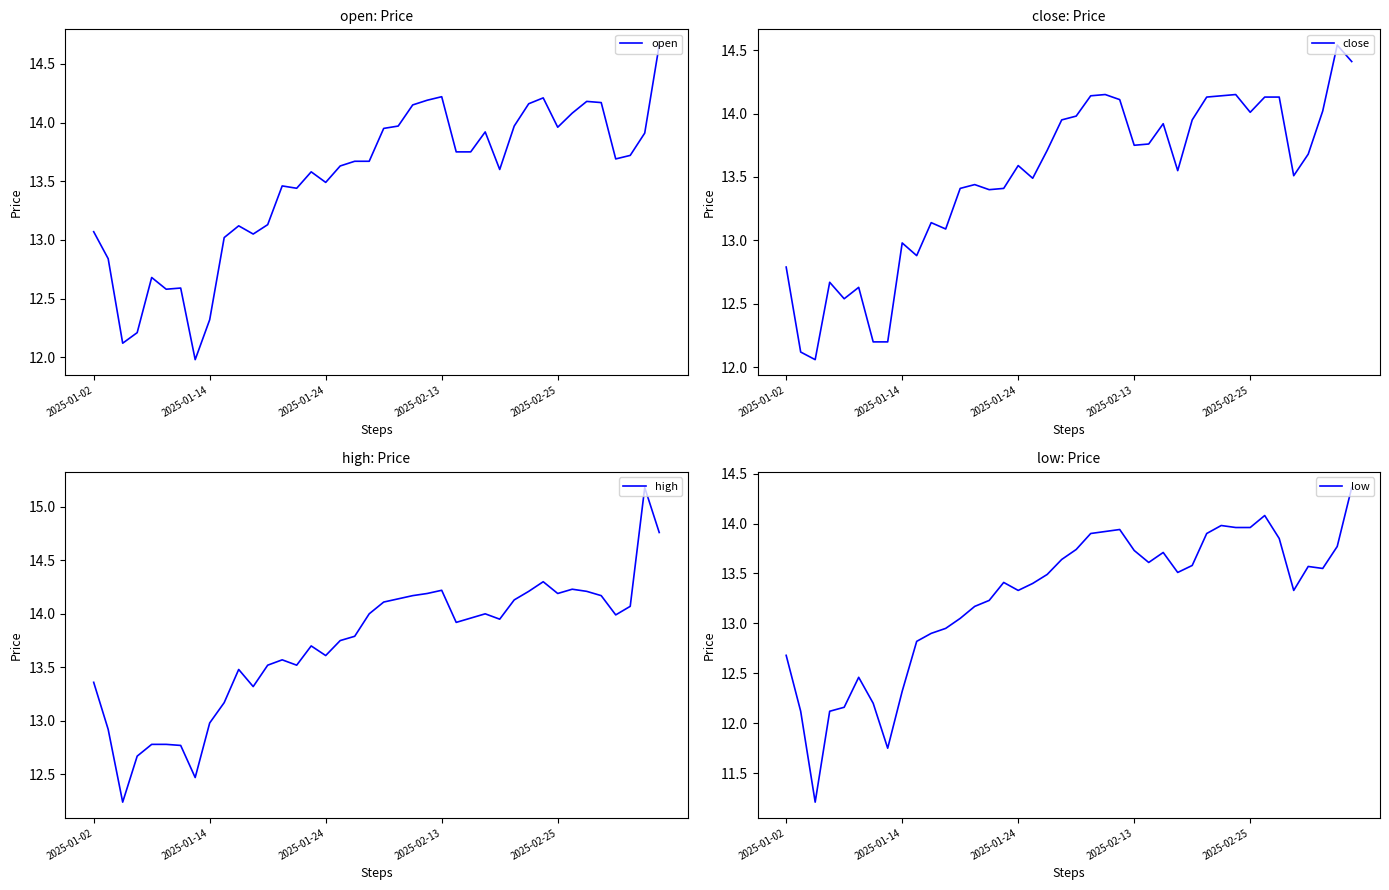

How many lines are shown in the chart?

4